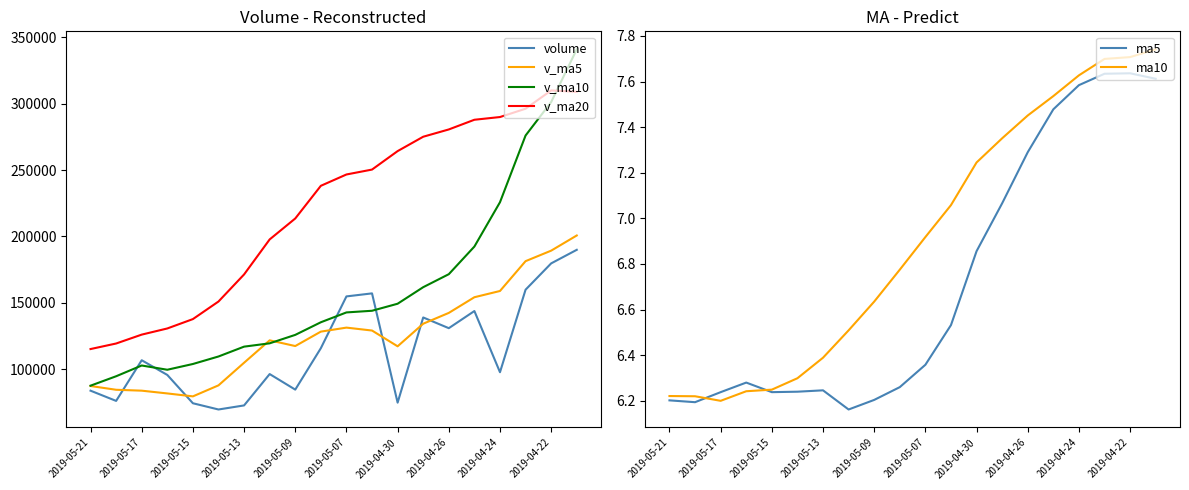

Is the value of volume at 2019-04-24 greater than the value of v_ma5 at 2019-05-07?

No